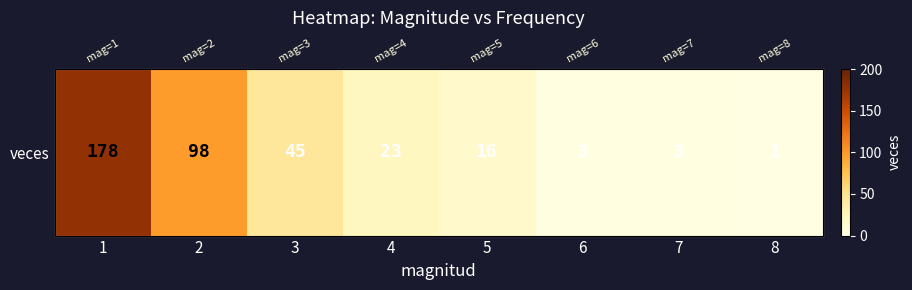

List the labels in order of value, smallest first.

8, 6, 7, 5, 4, 3, 2, 1